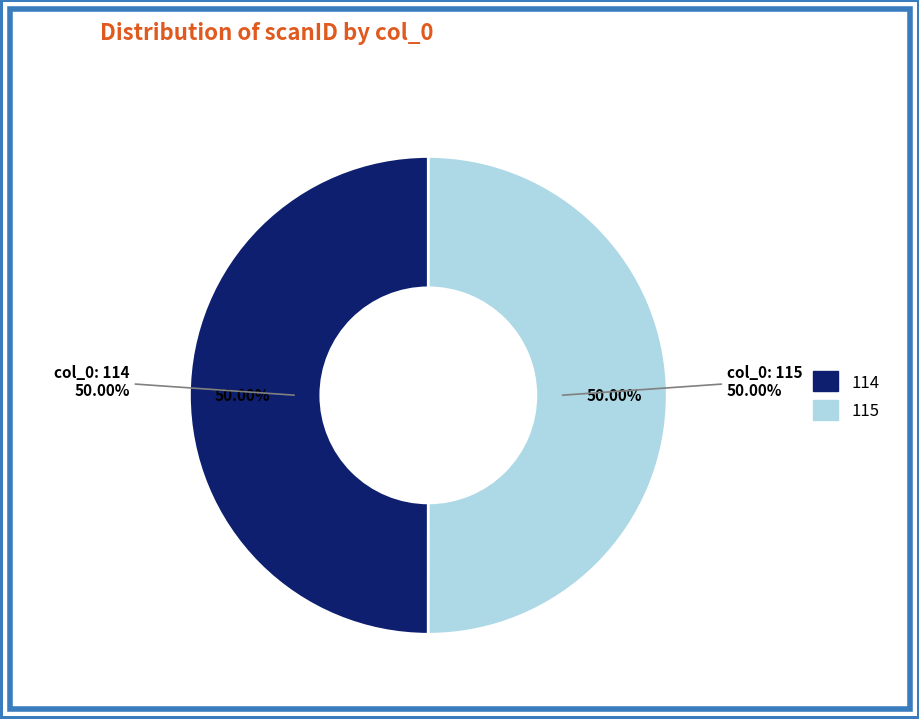

Between 114 and 115, which is larger?

115